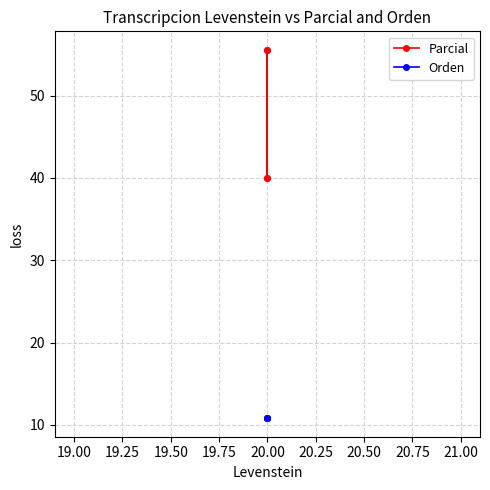

True or false: Parcial has more than 0 interior local peaks.

True